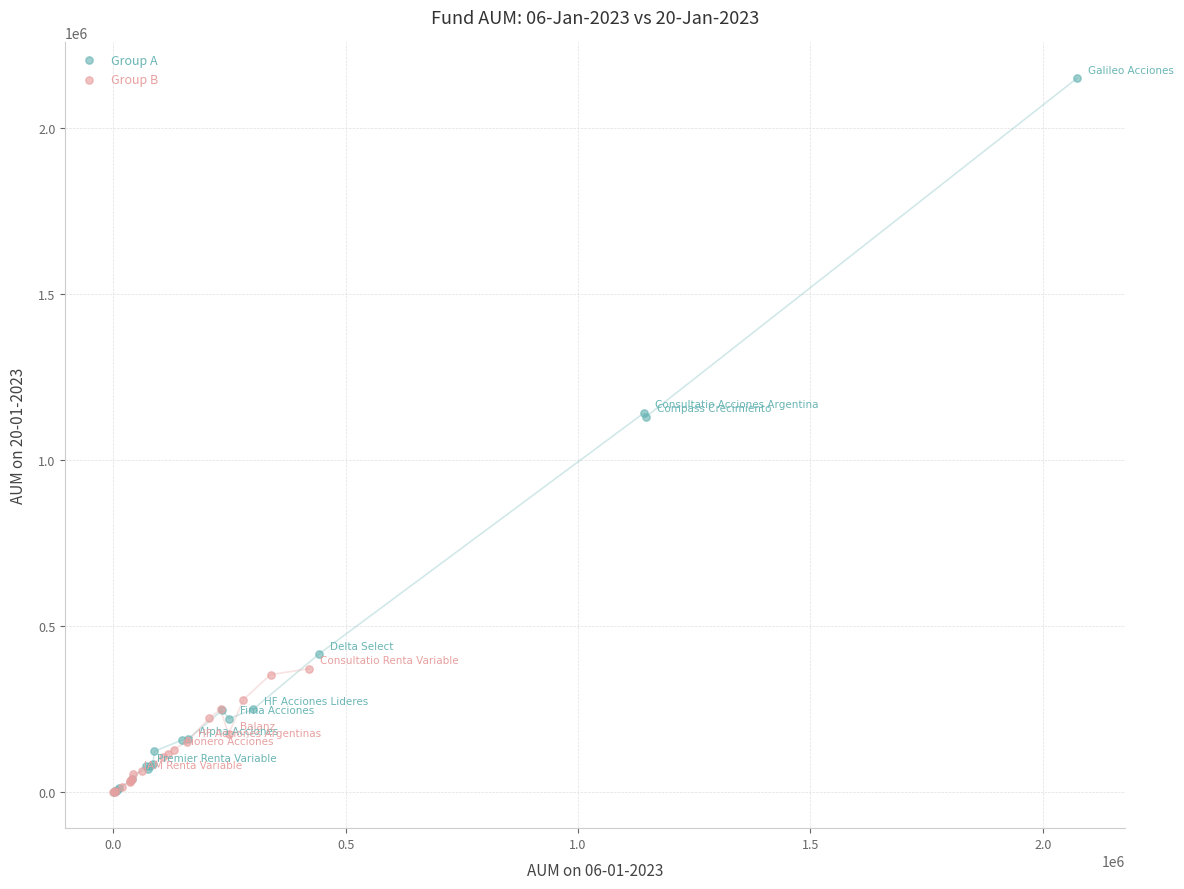

Which series contains the highest Y value?

Group A